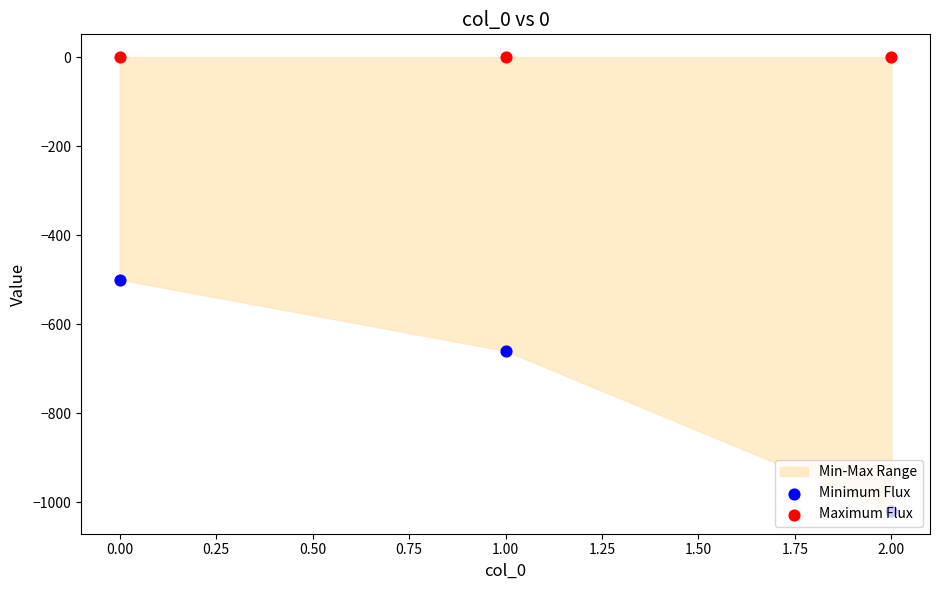

Which series reaches the minimum Y coordinate?

Minimum Flux